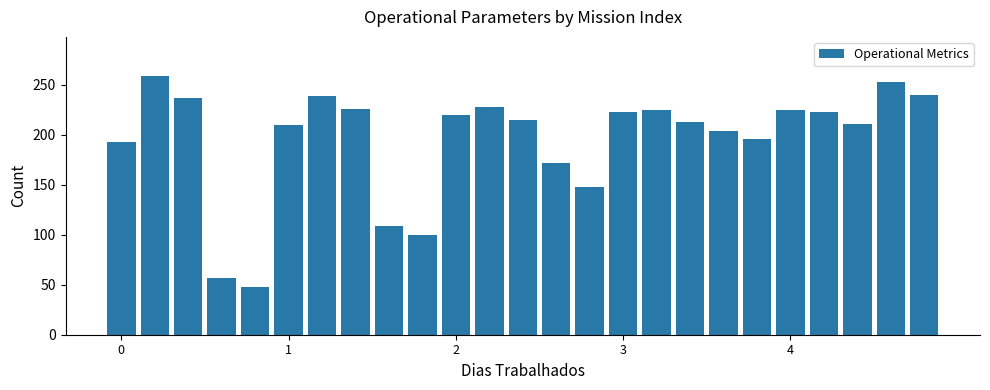

Count the number of data series in this chart.

1